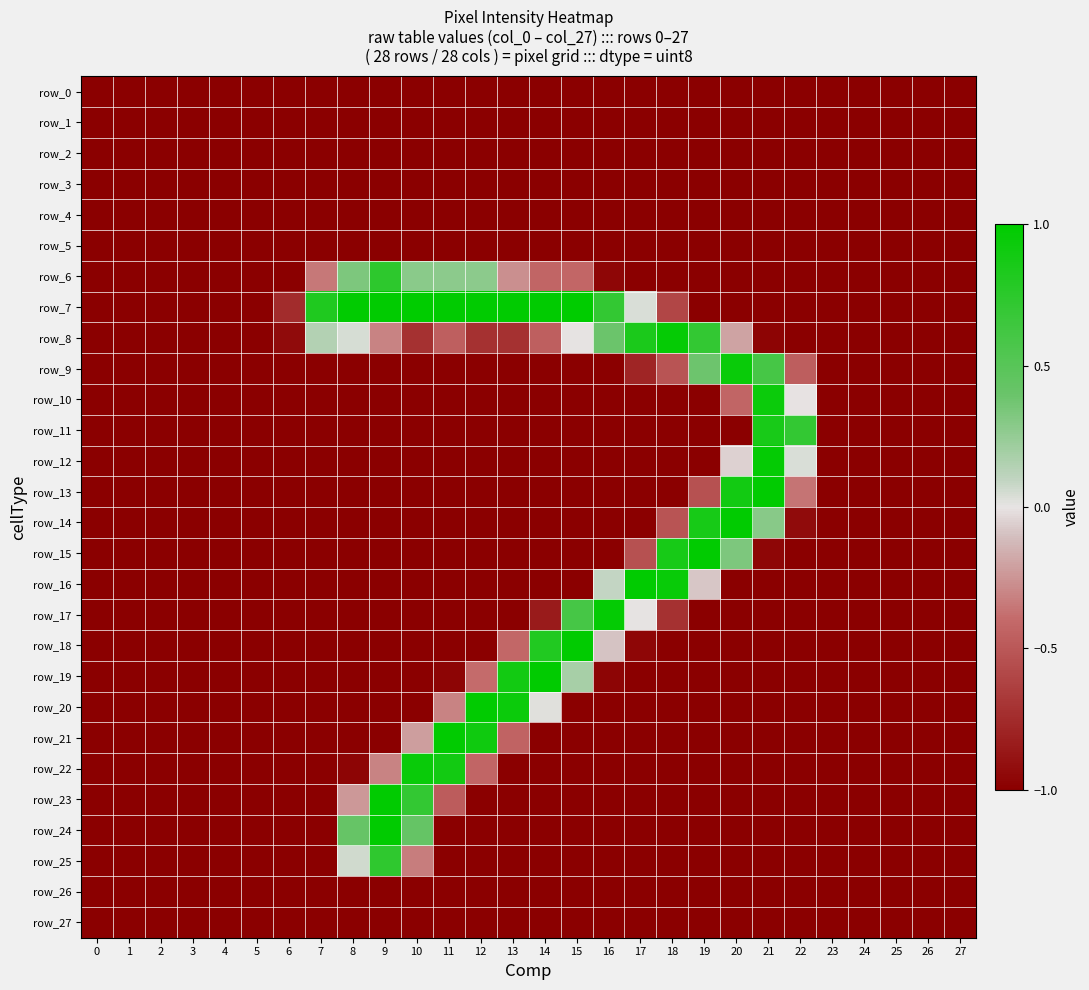

Reading left to right, list all the values displayed in this chart.

row_0: 0=-1.0	1=-1.0	2=-1.0	3=-1.0	4=-1.0	5=-1.0	6=-1.0	7=-1.0	8=-1.0	9=-1.0	10=-1.0	11=-1.0	12=-1.0	13=-1.0	14=-1.0	15=-1.0	16=-1.0	17=-1.0	18=-1.0	19=-1.0	20=-1.0	21=-1.0	22=-1.0	23=-1.0	24=-1.0	25=-1.0	26=-1.0	27=-1.0
row_1: 0=-1.0	1=-1.0	2=-1.0	3=-1.0	4=-1.0	5=-1.0	6=-1.0	7=-1.0	8=-1.0	9=-1.0	10=-1.0	11=-1.0	12=-1.0	13=-1.0	14=-1.0	15=-1.0	16=-1.0	17=-1.0	18=-1.0	19=-1.0	20=-1.0	21=-1.0	22=-1.0	23=-1.0	24=-1.0	25=-1.0	26=-1.0	27=-1.0
row_2: 0=-1.0	1=-1.0	2=-1.0	3=-1.0	4=-1.0	5=-1.0	6=-1.0	7=-1.0	8=-1.0	9=-1.0	10=-1.0	11=-1.0	12=-1.0	13=-1.0	14=-1.0	15=-1.0	16=-1.0	17=-1.0	18=-1.0	19=-1.0	20=-1.0	21=-1.0	22=-1.0	23=-1.0	24=-1.0	25=-1.0	26=-1.0	27=-1.0
row_3: 0=-1.0	1=-1.0	2=-1.0	3=-1.0	4=-1.0	5=-1.0	6=-1.0	7=-1.0	8=-1.0	9=-1.0	10=-1.0	11=-1.0	12=-1.0	13=-1.0	14=-1.0	15=-1.0	16=-1.0	17=-1.0	18=-1.0	19=-1.0	20=-1.0	21=-1.0	22=-1.0	23=-1.0	24=-1.0	25=-1.0	26=-1.0	27=-1.0
row_4: 0=-1.0	1=-1.0	2=-1.0	3=-1.0	4=-1.0	5=-1.0	6=-1.0	7=-1.0	8=-1.0	9=-1.0	10=-1.0	11=-1.0	12=-1.0	13=-1.0	14=-1.0	15=-1.0	16=-1.0	17=-1.0	18=-1.0	19=-1.0	20=-1.0	21=-1.0	22=-1.0	23=-1.0	24=-1.0	25=-1.0	26=-1.0	27=-1.0
row_5: 0=-1.0	1=-1.0	2=-1.0	3=-1.0	4=-1.0	5=-1.0	6=-1.0	7=-1.0	8=-1.0	9=-1.0	10=-1.0	11=-1.0	12=-1.0	13=-1.0	14=-1.0	15=-1.0	16=-1.0	17=-1.0	18=-1.0	19=-1.0	20=-1.0	21=-1.0	22=-1.0	23=-1.0	24=-1.0	25=-1.0	26=-1.0	27=-1.0
row_6: 0=-1.0	1=-1.0	2=-1.0	3=-1.0	4=-1.0	5=-1.0	6=-1.0	7=-0.4	8=0.3	9=0.7	10=0.3	11=0.3	12=0.3	13=-0.3	14=-0.4	15=-0.4	16=-1.0	17=-1.0	18=-1.0	19=-1.0	20=-1.0	21=-1.0	22=-1.0	23=-1.0	24=-1.0	25=-1.0	26=-1.0	27=-1.0
row_7: 0=-1.0	1=-1.0	2=-1.0	3=-1.0	4=-1.0	5=-1.0	6=-0.8	7=0.8	8=1.0	9=1.0	10=1.0	11=1.0	12=1.0	13=1.0	14=1.0	15=1.0	16=0.7	17=0.0	18=-0.6	19=-1.0	20=-1.0	21=-1.0	22=-1.0	23=-1.0	24=-1.0	25=-1.0	26=-1.0	27=-1.0
row_8: 0=-1.0	1=-1.0	2=-1.0	3=-1.0	4=-1.0	5=-1.0	6=-0.9	7=0.1	8=0.0	9=-0.3	10=-0.7	11=-0.5	12=-0.7	13=-0.7	14=-0.5	15=0.0	16=0.4	17=0.8	18=1.0	19=0.7	20=-0.2	21=-1.0	22=-1.0	23=-1.0	24=-1.0	25=-1.0	26=-1.0	27=-1.0
row_9: 0=-1.0	1=-1.0	2=-1.0	3=-1.0	4=-1.0	5=-1.0	6=-1.0	7=-1.0	8=-1.0	9=-1.0	10=-1.0	11=-1.0	12=-1.0	13=-1.0	14=-1.0	15=-1.0	16=-1.0	17=-0.8	18=-0.5	19=0.4	20=0.9	21=0.6	22=-0.5	23=-1.0	24=-1.0	25=-1.0	26=-1.0	27=-1.0
row_10: 0=-1.0	1=-1.0	2=-1.0	3=-1.0	4=-1.0	5=-1.0	6=-1.0	7=-1.0	8=-1.0	9=-1.0	10=-1.0	11=-1.0	12=-1.0	13=-1.0	14=-1.0	15=-1.0	16=-1.0	17=-1.0	18=-1.0	19=-1.0	20=-0.4	21=0.9	22=-0.0	23=-1.0	24=-1.0	25=-1.0	26=-1.0	27=-1.0
row_11: 0=-1.0	1=-1.0	2=-1.0	3=-1.0	4=-1.0	5=-1.0	6=-1.0	7=-1.0	8=-1.0	9=-1.0	10=-1.0	11=-1.0	12=-1.0	13=-1.0	14=-1.0	15=-1.0	16=-1.0	17=-1.0	18=-1.0	19=-1.0	20=-1.0	21=0.9	22=0.7	23=-1.0	24=-1.0	25=-1.0	26=-1.0	27=-1.0
row_12: 0=-1.0	1=-1.0	2=-1.0	3=-1.0	4=-1.0	5=-1.0	6=-1.0	7=-1.0	8=-1.0	9=-1.0	10=-1.0	11=-1.0	12=-1.0	13=-1.0	14=-1.0	15=-1.0	16=-1.0	17=-1.0	18=-1.0	19=-1.0	20=-0.1	21=1.0	22=0.0	23=-1.0	24=-1.0	25=-1.0	26=-1.0	27=-1.0
row_13: 0=-1.0	1=-1.0	2=-1.0	3=-1.0	4=-1.0	5=-1.0	6=-1.0	7=-1.0	8=-1.0	9=-1.0	10=-1.0	11=-1.0	12=-1.0	13=-1.0	14=-1.0	15=-1.0	16=-1.0	17=-1.0	18=-1.0	19=-0.5	20=0.9	21=1.0	22=-0.4	23=-1.0	24=-1.0	25=-1.0	26=-1.0	27=-1.0
row_14: 0=-1.0	1=-1.0	2=-1.0	3=-1.0	4=-1.0	5=-1.0	6=-1.0	7=-1.0	8=-1.0	9=-1.0	10=-1.0	11=-1.0	12=-1.0	13=-1.0	14=-1.0	15=-1.0	16=-1.0	17=-1.0	18=-0.5	19=0.9	20=1.0	21=0.3	22=-0.9	23=-1.0	24=-1.0	25=-1.0	26=-1.0	27=-1.0
row_15: 0=-1.0	1=-1.0	2=-1.0	3=-1.0	4=-1.0	5=-1.0	6=-1.0	7=-1.0	8=-1.0	9=-1.0	10=-1.0	11=-1.0	12=-1.0	13=-1.0	14=-1.0	15=-1.0	16=-1.0	17=-0.5	18=0.9	19=1.0	20=0.3	21=-1.0	22=-1.0	23=-1.0	24=-1.0	25=-1.0	26=-1.0	27=-1.0
row_16: 0=-1.0	1=-1.0	2=-1.0	3=-1.0	4=-1.0	5=-1.0	6=-1.0	7=-1.0	8=-1.0	9=-1.0	10=-1.0	11=-1.0	12=-1.0	13=-1.0	14=-1.0	15=-1.0	16=0.1	17=1.0	18=0.9	19=-0.1	20=-1.0	21=-1.0	22=-1.0	23=-1.0	24=-1.0	25=-1.0	26=-1.0	27=-1.0
row_17: 0=-1.0	1=-1.0	2=-1.0	3=-1.0	4=-1.0	5=-1.0	6=-1.0	7=-1.0	8=-1.0	9=-1.0	10=-1.0	11=-1.0	12=-1.0	13=-1.0	14=-0.8	15=0.6	16=1.0	17=0.0	18=-0.7	19=-1.0	20=-1.0	21=-1.0	22=-1.0	23=-1.0	24=-1.0	25=-1.0	26=-1.0	27=-1.0
row_18: 0=-1.0	1=-1.0	2=-1.0	3=-1.0	4=-1.0	5=-1.0	6=-1.0	7=-1.0	8=-1.0	9=-1.0	10=-1.0	11=-1.0	12=-1.0	13=-0.4	14=0.8	15=1.0	16=-0.1	17=-1.0	18=-1.0	19=-1.0	20=-1.0	21=-1.0	22=-1.0	23=-1.0	24=-1.0	25=-1.0	26=-1.0	27=-1.0
row_19: 0=-1.0	1=-1.0	2=-1.0	3=-1.0	4=-1.0	5=-1.0	6=-1.0	7=-1.0	8=-1.0	9=-1.0	10=-1.0	11=-1.0	12=-0.4	13=0.9	14=1.0	15=0.2	16=-1.0	17=-1.0	18=-1.0	19=-1.0	20=-1.0	21=-1.0	22=-1.0	23=-1.0	24=-1.0	25=-1.0	26=-1.0	27=-1.0
row_20: 0=-1.0	1=-1.0	2=-1.0	3=-1.0	4=-1.0	5=-1.0	6=-1.0	7=-1.0	8=-1.0	9=-1.0	10=-1.0	11=-0.3	12=1.0	13=0.9	14=0.0	15=-1.0	16=-1.0	17=-1.0	18=-1.0	19=-1.0	20=-1.0	21=-1.0	22=-1.0	23=-1.0	24=-1.0	25=-1.0	26=-1.0	27=-1.0
row_21: 0=-1.0	1=-1.0	2=-1.0	3=-1.0	4=-1.0	5=-1.0	6=-1.0	7=-1.0	8=-1.0	9=-1.0	10=-0.2	11=1.0	12=0.9	13=-0.4	14=-1.0	15=-1.0	16=-1.0	17=-1.0	18=-1.0	19=-1.0	20=-1.0	21=-1.0	22=-1.0	23=-1.0	24=-1.0	25=-1.0	26=-1.0	27=-1.0
row_22: 0=-1.0	1=-1.0	2=-1.0	3=-1.0	4=-1.0	5=-1.0	6=-1.0	7=-1.0	8=-1.0	9=-0.3	10=0.9	11=0.9	12=-0.4	13=-1.0	14=-1.0	15=-1.0	16=-1.0	17=-1.0	18=-1.0	19=-1.0	20=-1.0	21=-1.0	22=-1.0	23=-1.0	24=-1.0	25=-1.0	26=-1.0	27=-1.0
row_23: 0=-1.0	1=-1.0	2=-1.0	3=-1.0	4=-1.0	5=-1.0	6=-1.0	7=-1.0	8=-0.2	9=1.0	10=0.7	11=-0.5	12=-1.0	13=-1.0	14=-1.0	15=-1.0	16=-1.0	17=-1.0	18=-1.0	19=-1.0	20=-1.0	21=-1.0	22=-1.0	23=-1.0	24=-1.0	25=-1.0	26=-1.0	27=-1.0
row_24: 0=-1.0	1=-1.0	2=-1.0	3=-1.0	4=-1.0	5=-1.0	6=-1.0	7=-1.0	8=0.4	9=1.0	10=0.4	11=-1.0	12=-1.0	13=-1.0	14=-1.0	15=-1.0	16=-1.0	17=-1.0	18=-1.0	19=-1.0	20=-1.0	21=-1.0	22=-1.0	23=-1.0	24=-1.0	25=-1.0	26=-1.0	27=-1.0
row_25: 0=-1.0	1=-1.0	2=-1.0	3=-1.0	4=-1.0	5=-1.0	6=-1.0	7=-1.0	8=0.1	9=0.7	10=-0.3	11=-1.0	12=-1.0	13=-1.0	14=-1.0	15=-1.0	16=-1.0	17=-1.0	18=-1.0	19=-1.0	20=-1.0	21=-1.0	22=-1.0	23=-1.0	24=-1.0	25=-1.0	26=-1.0	27=-1.0
row_26: 0=-1.0	1=-1.0	2=-1.0	3=-1.0	4=-1.0	5=-1.0	6=-1.0	7=-1.0	8=-1.0	9=-1.0	10=-1.0	11=-1.0	12=-1.0	13=-1.0	14=-1.0	15=-1.0	16=-1.0	17=-1.0	18=-1.0	19=-1.0	20=-1.0	21=-1.0	22=-1.0	23=-1.0	24=-1.0	25=-1.0	26=-1.0	27=-1.0
row_27: 0=-1.0	1=-1.0	2=-1.0	3=-1.0	4=-1.0	5=-1.0	6=-1.0	7=-1.0	8=-1.0	9=-1.0	10=-1.0	11=-1.0	12=-1.0	13=-1.0	14=-1.0	15=-1.0	16=-1.0	17=-1.0	18=-1.0	19=-1.0	20=-1.0	21=-1.0	22=-1.0	23=-1.0	24=-1.0	25=-1.0	26=-1.0	27=-1.0